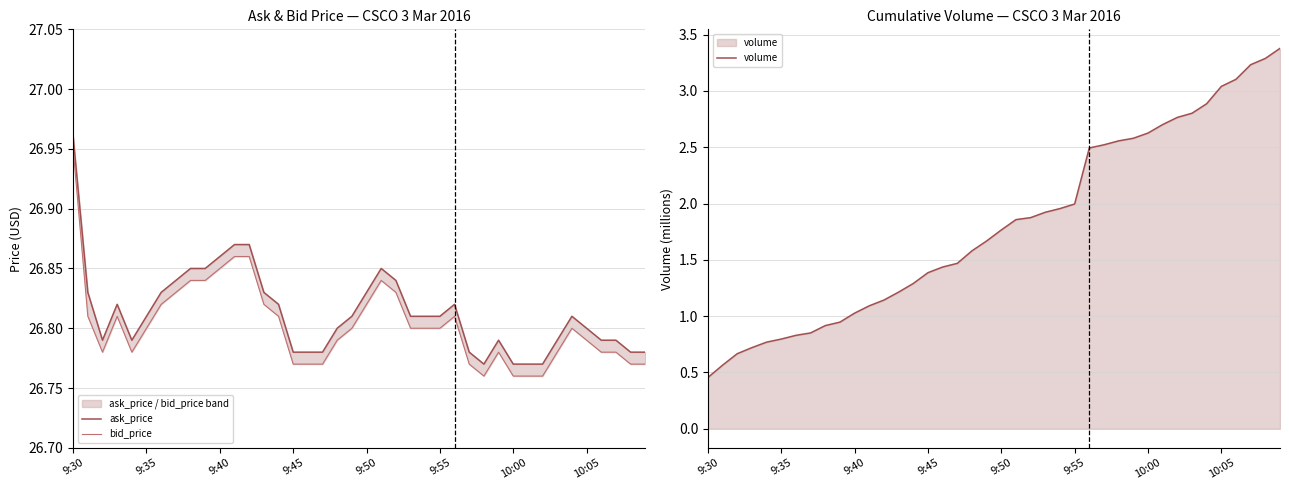

True or false: volume has a value of 3.1 at 9:50.

False